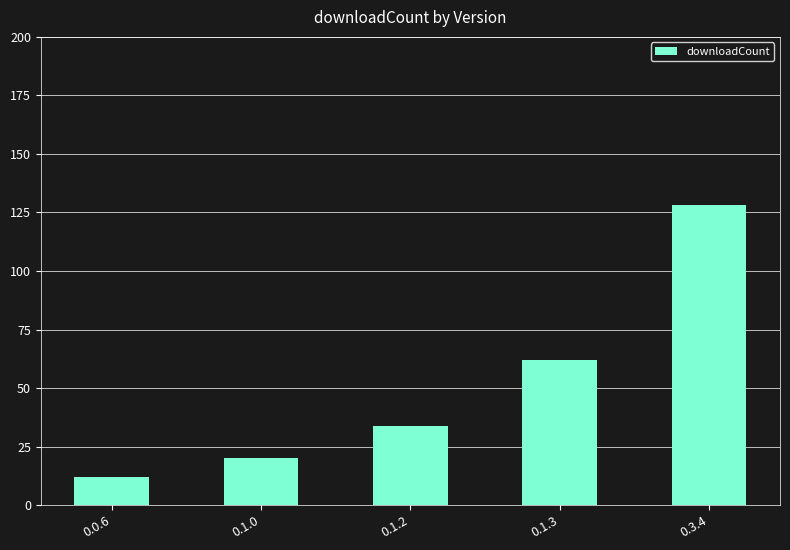

Where is the data nearest to the value 70?

0.1.3